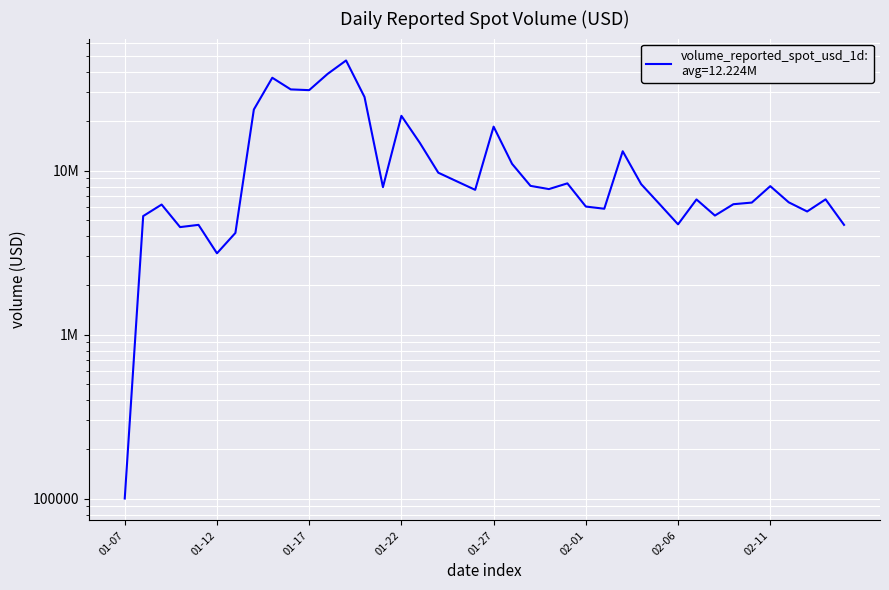

What position from the right is 2025-02-12?

4